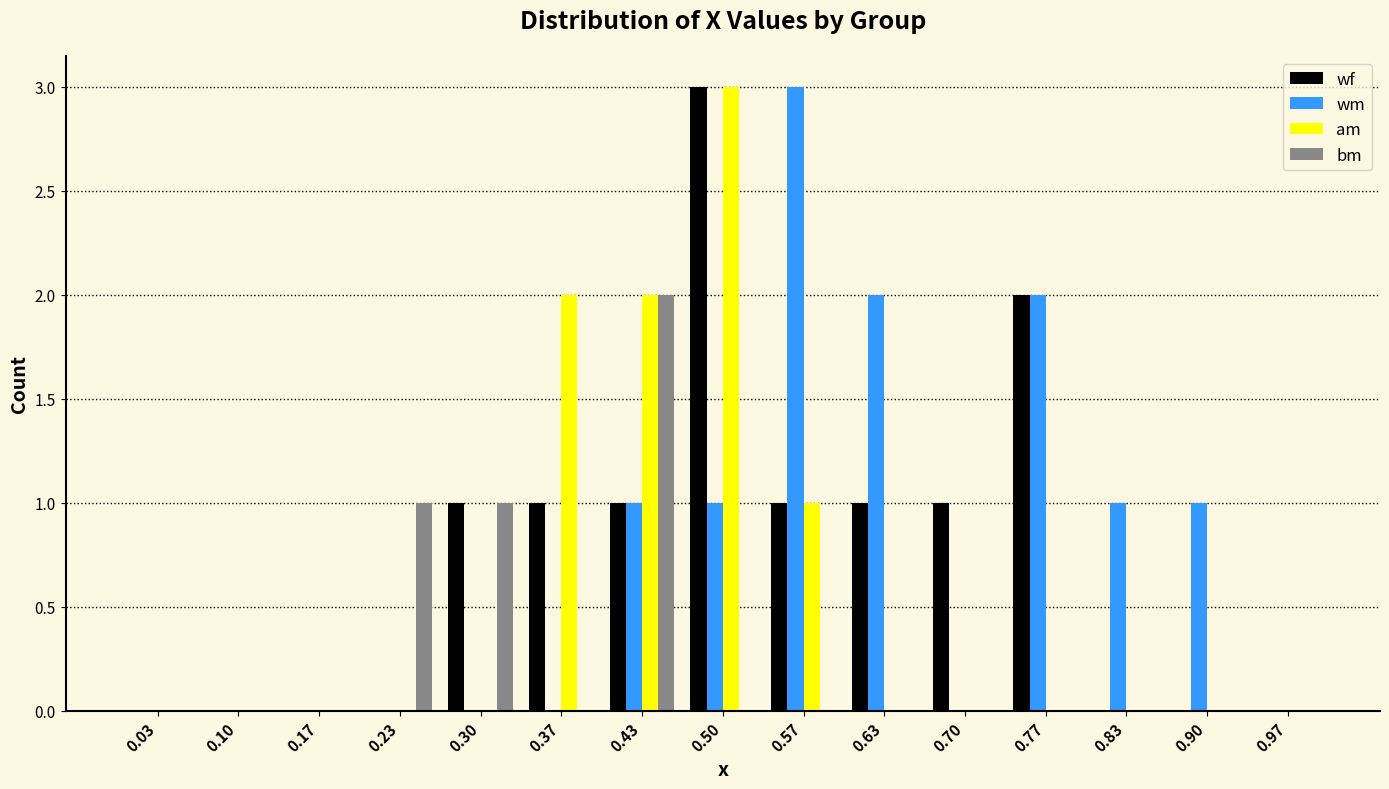

In the wf series, which range on the x-axis has the tallest bar?

0.47 to 0.53